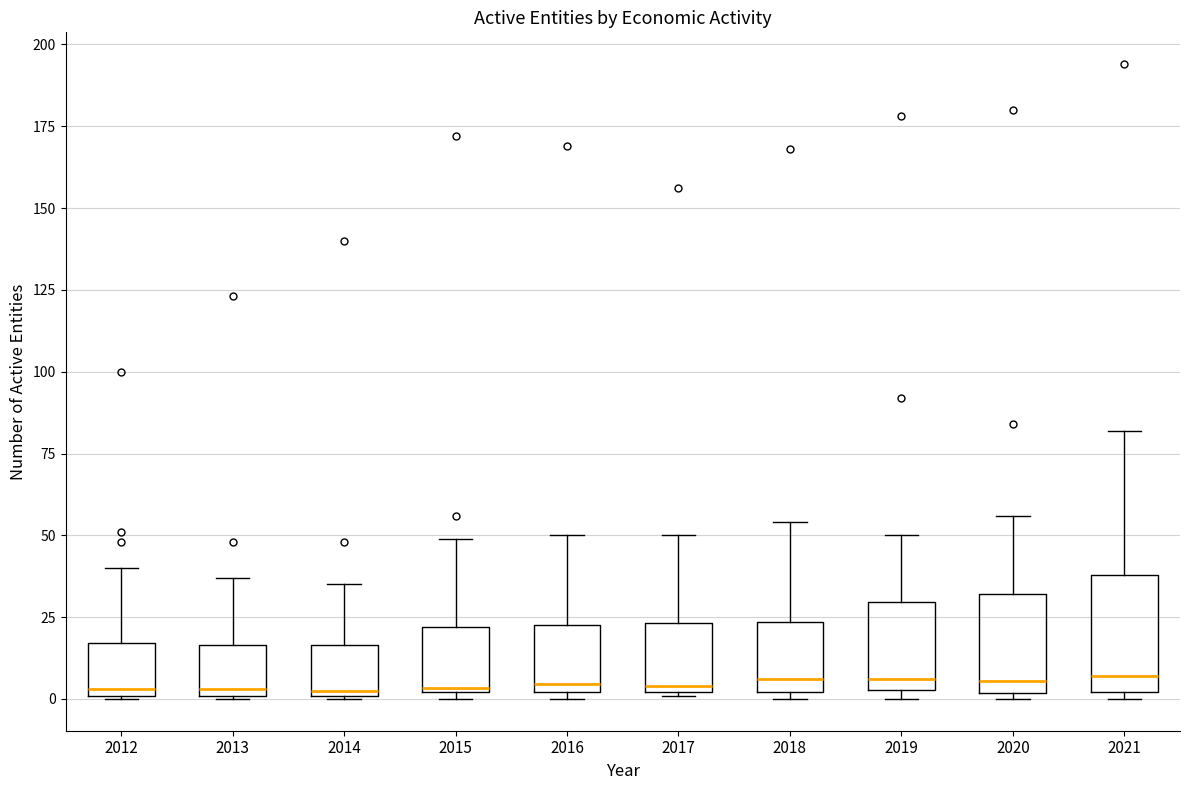

Reading left to right, read every box against the y-axis: the position of its median line, the range the box covers, and the ends of its whiskers. The values are not printed on the chart, so give them approximately, as read against the axis.

2012: median 5, box 0 to 15, whiskers 0 to 40
2013: median 5, box 0 to 15, whiskers 0 to 35
2014: median 5, box 0 to 15, whiskers 0 to 35
2015: median 5, box 0 to 20, whiskers 0 (just below the box's lower edge) to 50
2016: median 5, box 0 to 25, whiskers 0 (just below the box's lower edge) to 50
2017: median 5, box 0 to 25, whiskers 0 to 50
2018: median 5, box 0 to 25, whiskers 0 (just below the box's lower edge) to 55
2019: median 5 (just above the box's lower edge), box 5 to 30, whiskers 0 to 50
2020: median 5, box 0 to 30, whiskers 0 (just below the box's lower edge) to 55
2021: median 5, box 0 to 40, whiskers 0 (just below the box's lower edge) to 80